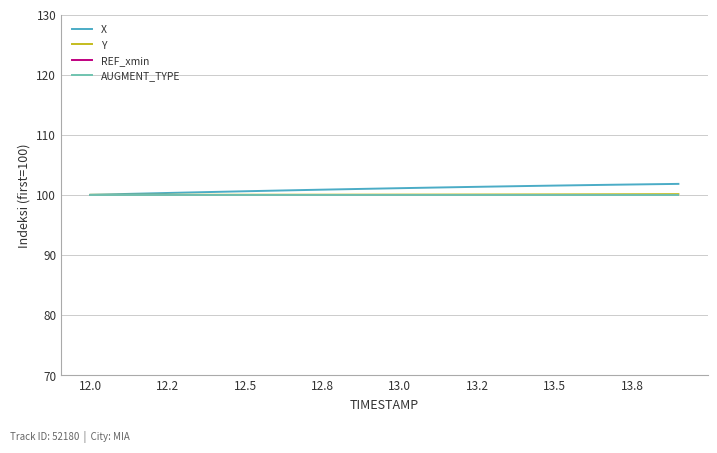

Does the chart have visible grid lines?

Yes